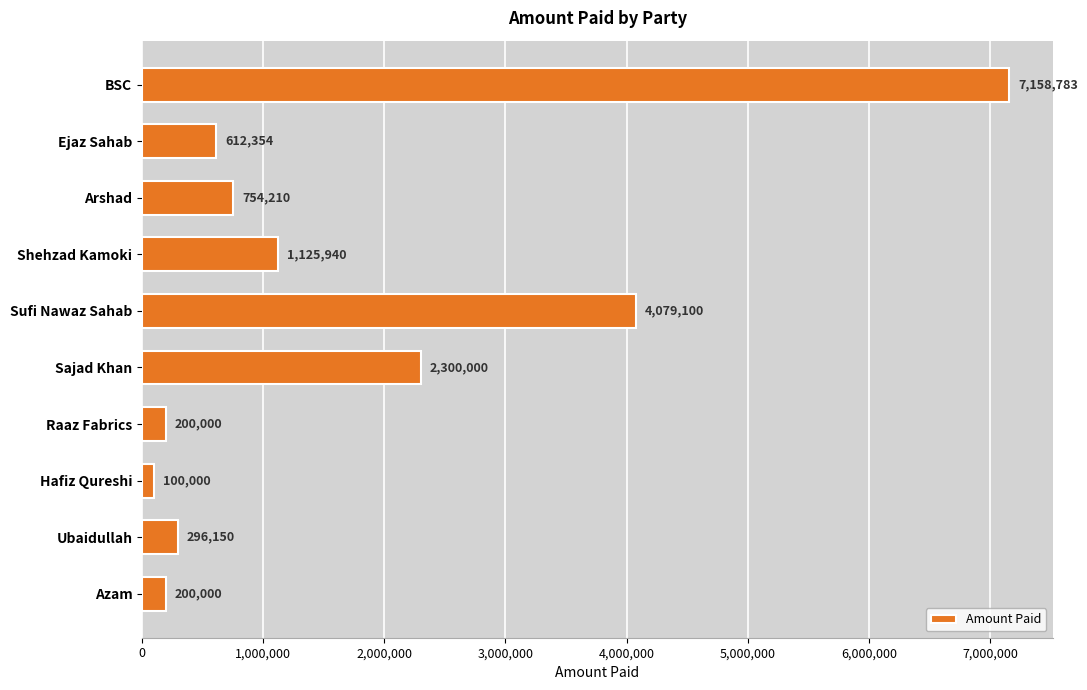

What is the label of the 8th bar from the top?

Hafiz Qureshi